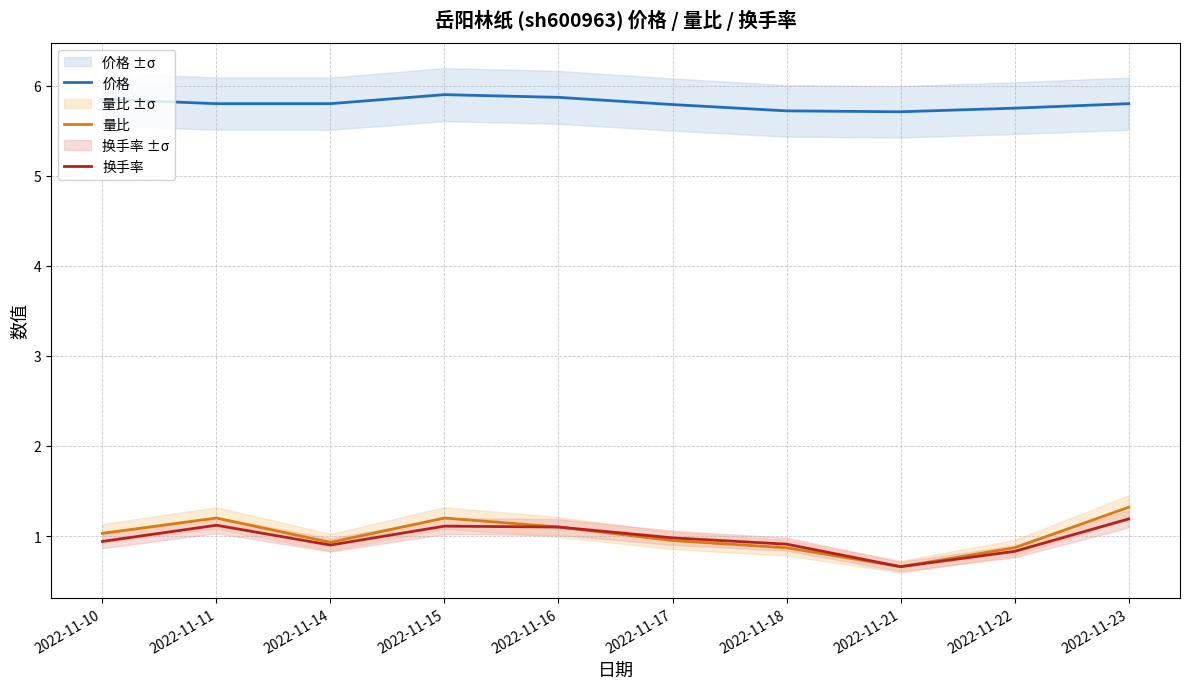

True or false: 量比 and 价格 cross at least once.

False